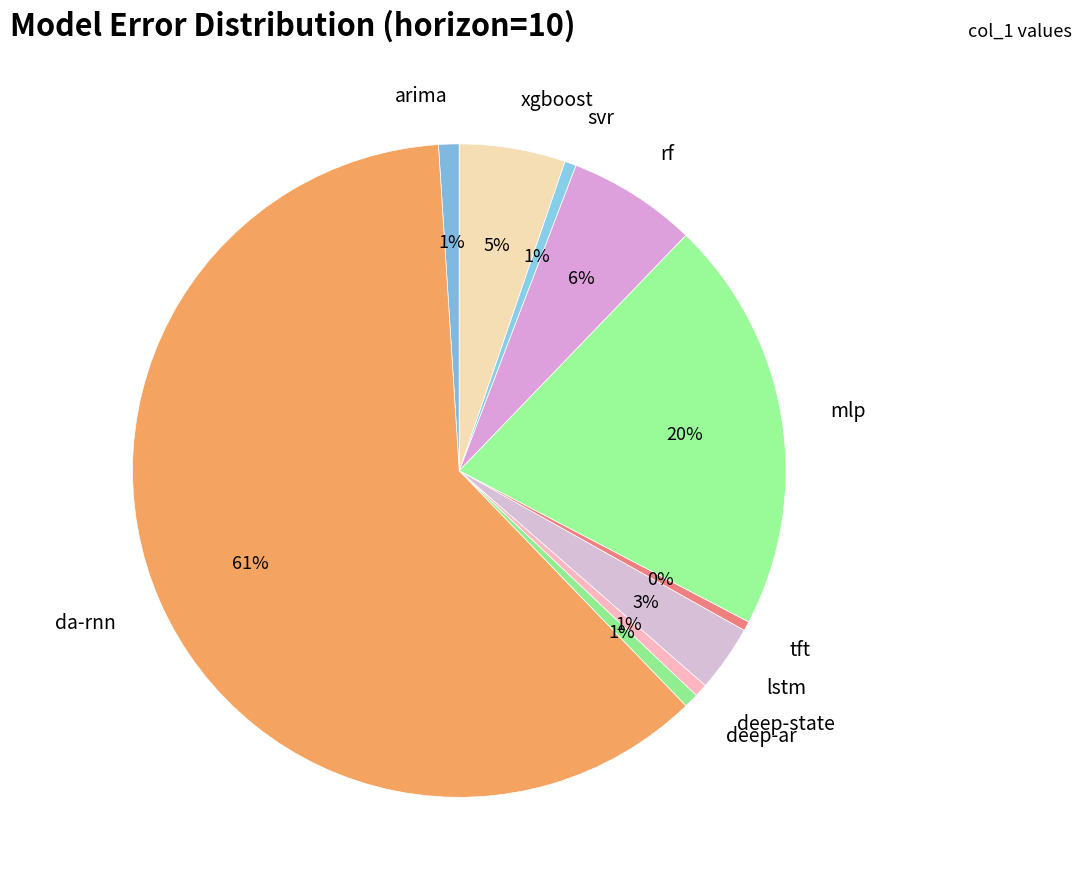

Does da-rnn represent more than half of the total?

Yes